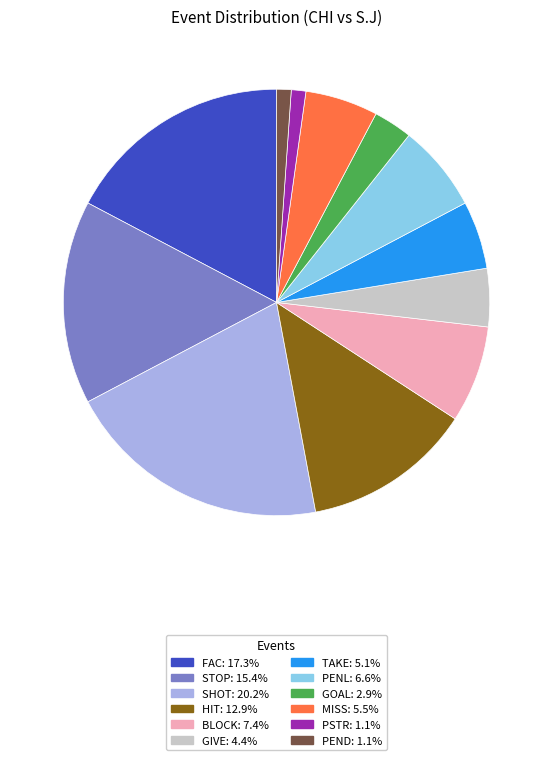

True or false: TAKE accounts for 5% of the total.

True